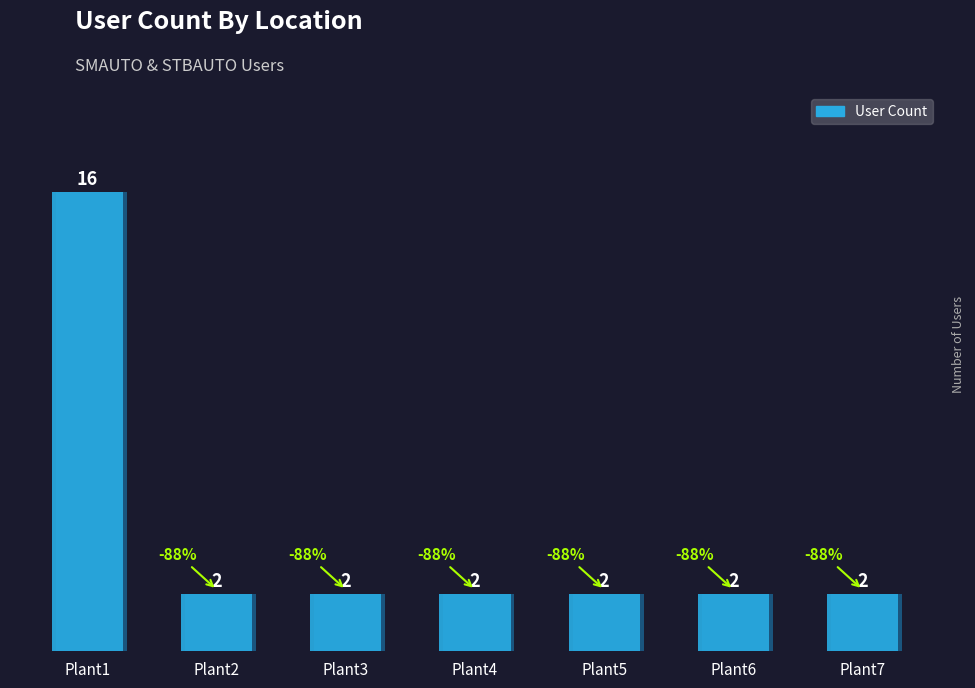

How many bars are there in total?

7